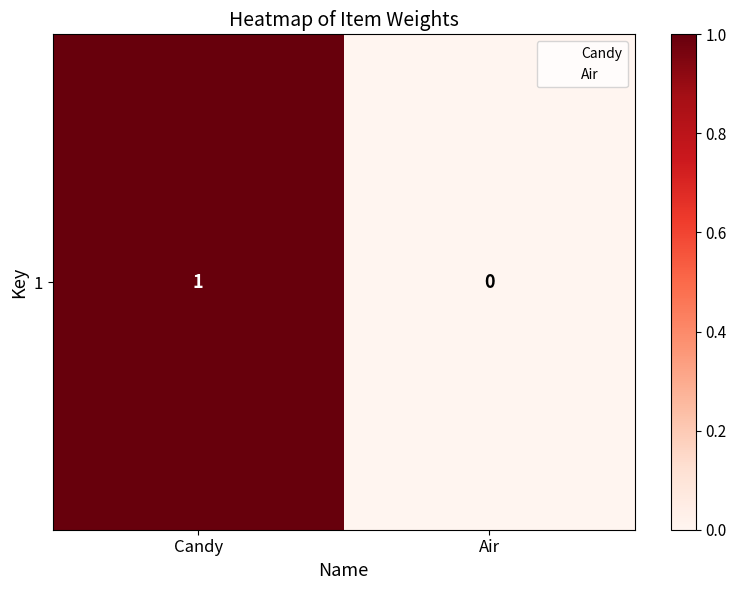

Reading left to right, what are all the values shown in this chart?

1	0